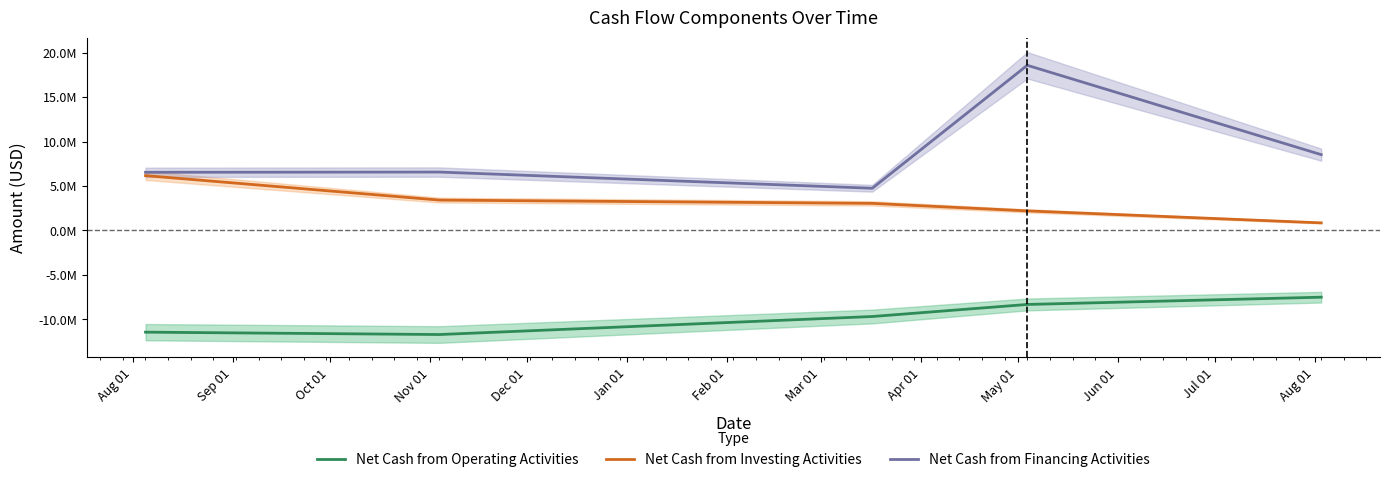

At Aug 01, list the series in order from largest to smallest.

Net Cash from Financing Activities, Net Cash from Investing Activities, Net Cash from Operating Activities